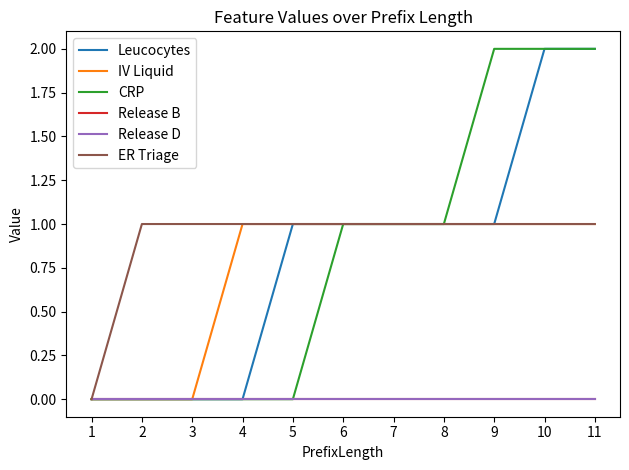

True or false: CRP has a value of 1 at 11.

False